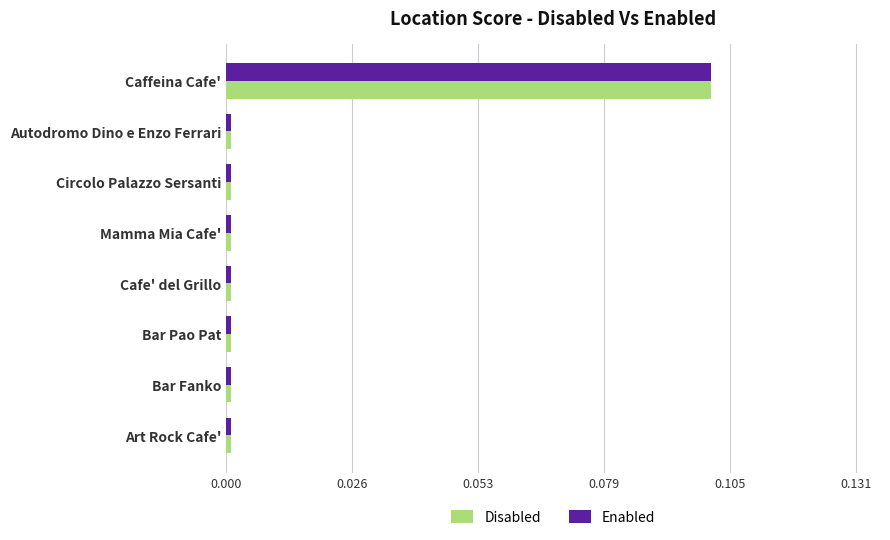

The value of Disabled at Cafe' del Grillo is 0.0. True or false?

True